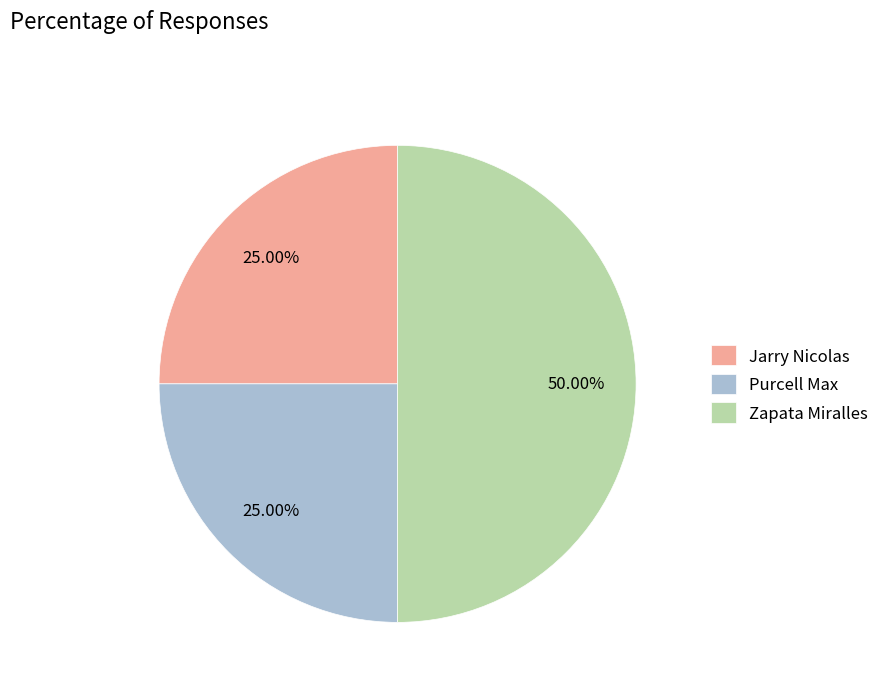

Do Zapata Miralles and Jarry Nicolas together represent more than half of the pie?

Yes